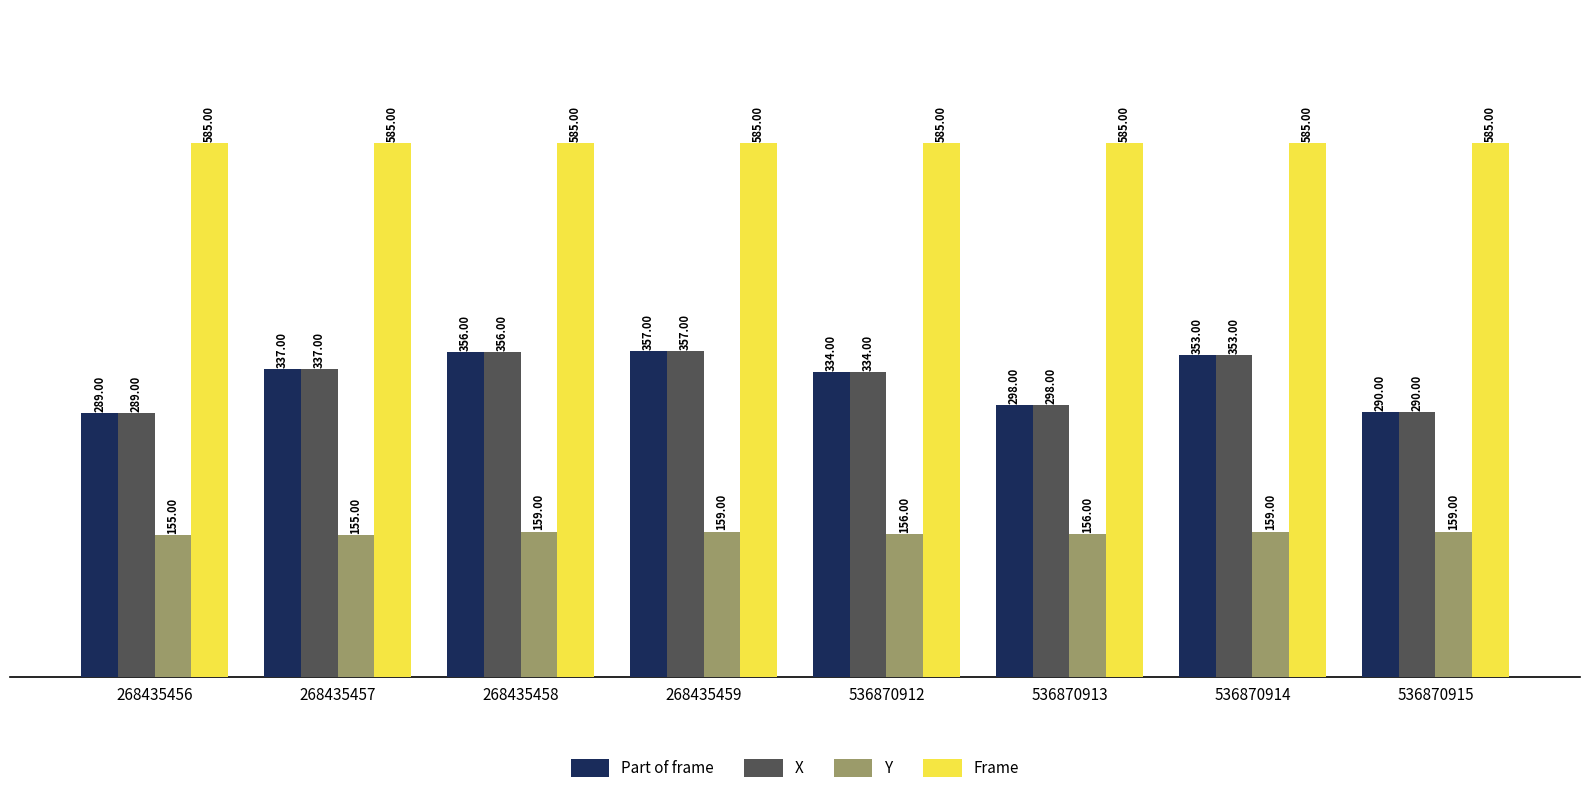

Reading right to left, what are all the values shown in this chart?

Part of frame: 536870915=290	536870914=353	536870913=298	536870912=334	268435459=357	268435458=356	268435457=337	268435456=289
X: 536870915=290	536870914=353	536870913=298	536870912=334	268435459=357	268435458=356	268435457=337	268435456=289
Y: 536870915=159	536870914=159	536870913=156	536870912=156	268435459=159	268435458=159	268435457=155	268435456=155
Frame: 536870915=585	536870914=585	536870913=585	536870912=585	268435459=585	268435458=585	268435457=585	268435456=585